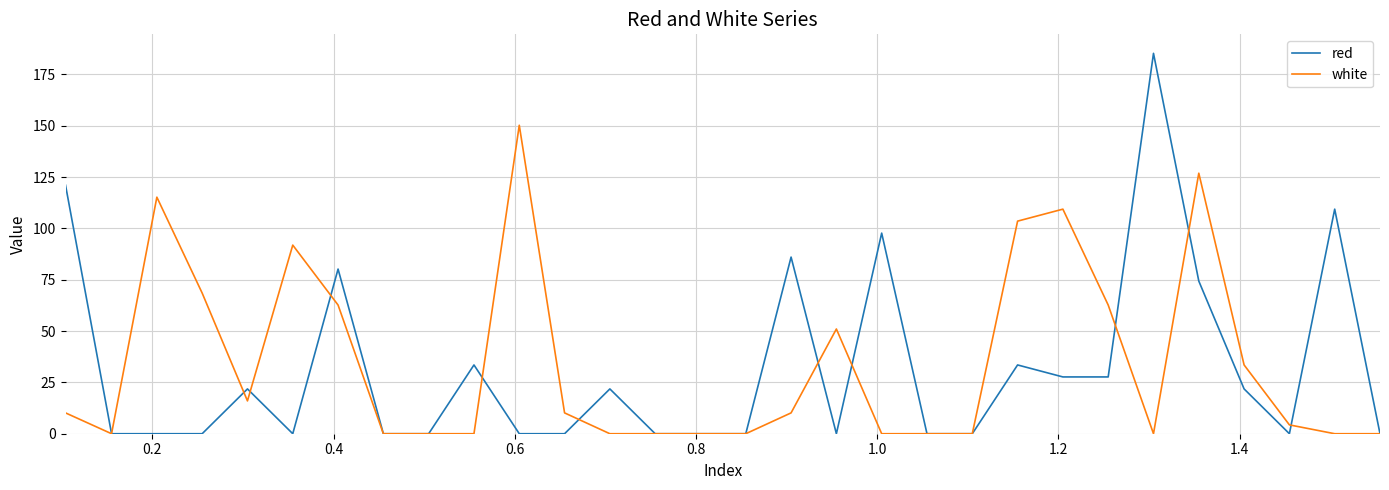

What is the maximum value for red?

185.2